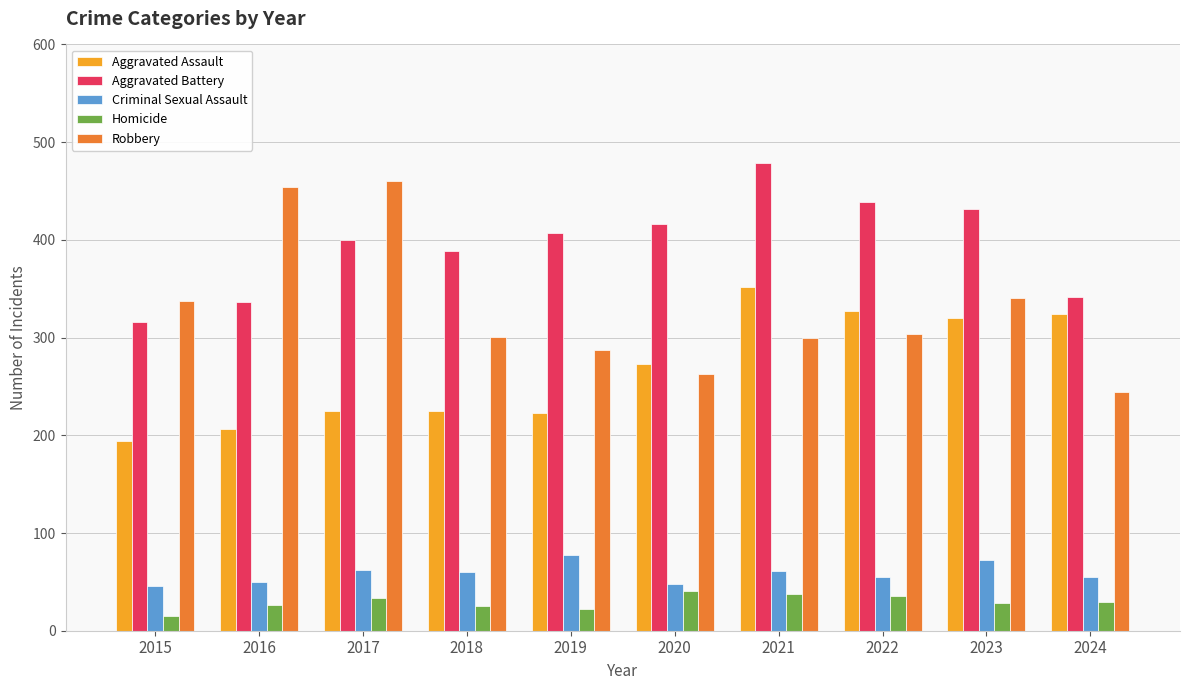

Is it true that Criminal Sexual Assault equals 72 at 2023?

True